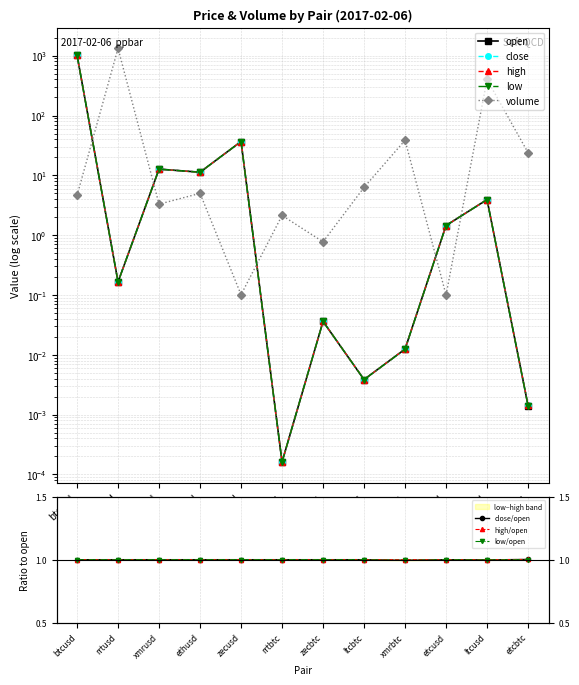

Which has a higher value, ethusd or ltcusd?

ethusd